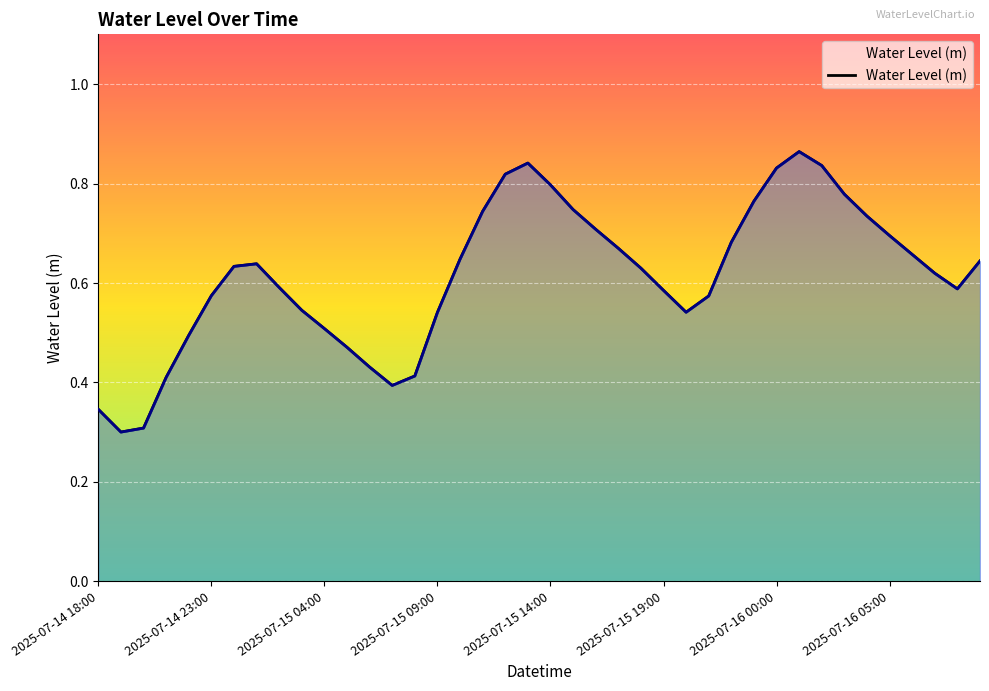

What is the average value?

0.6